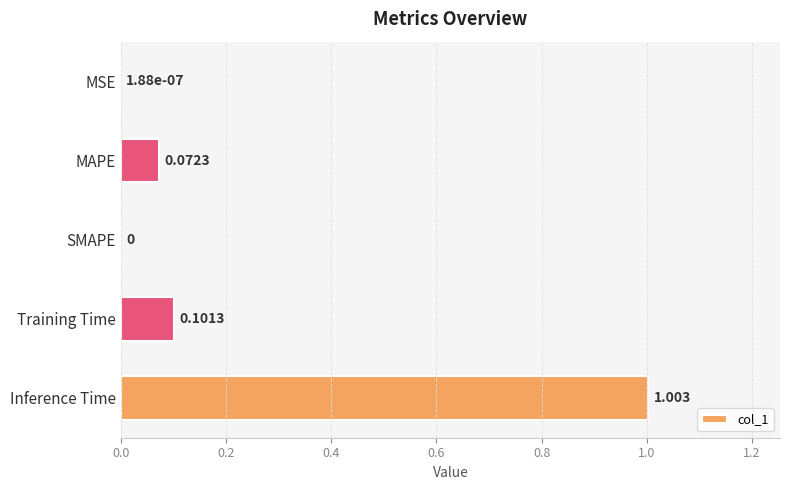

Which category has the highest value across all series?

Inference Time